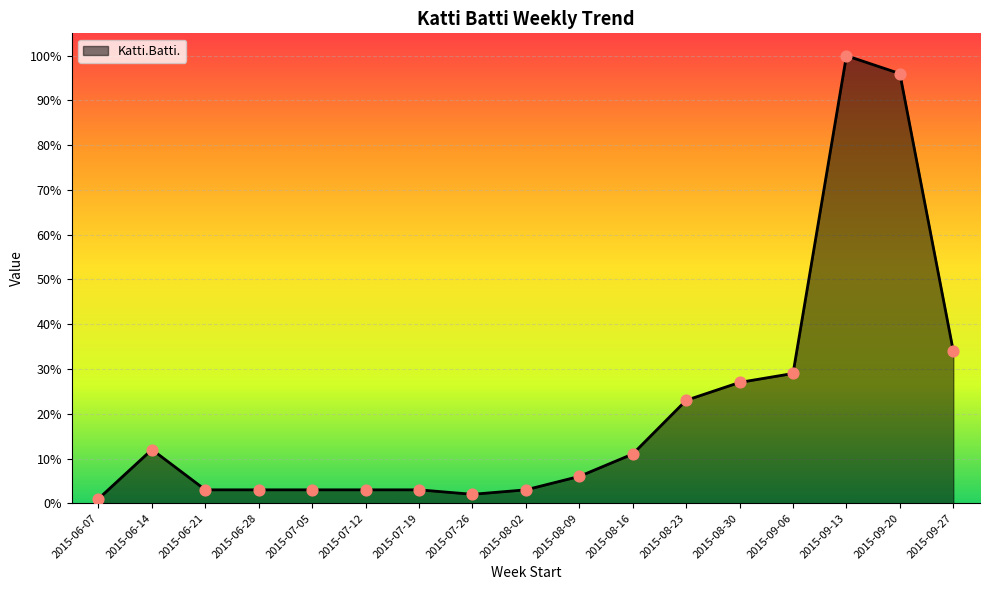

What is the change in value from 2015-06-14 to 2015-09-13?

+88